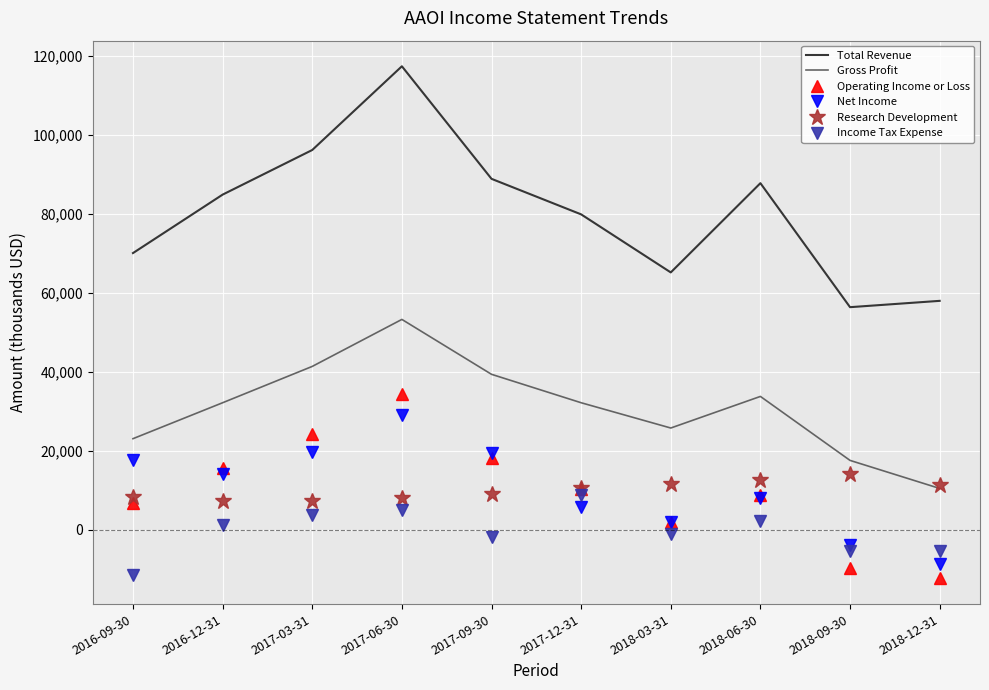

What position from the right is 2016-12-31?

9